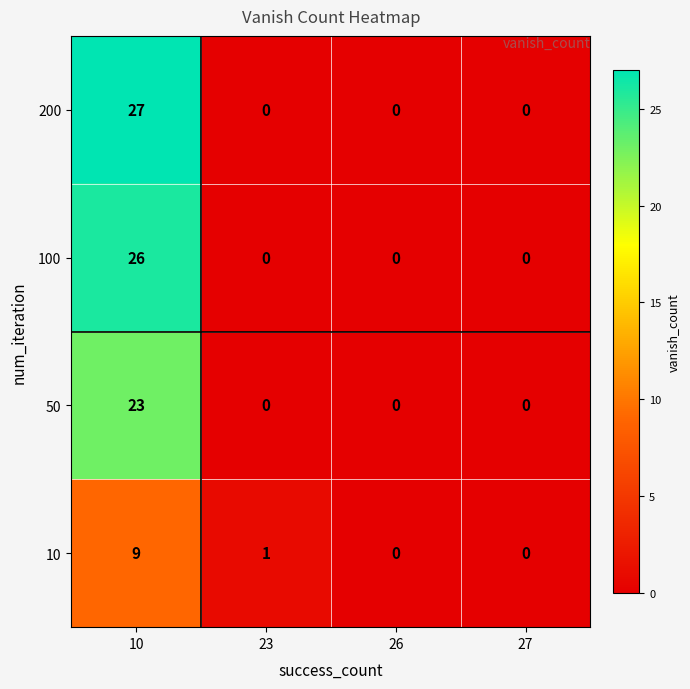

Count the 10 values in the range 0 to 9.

4